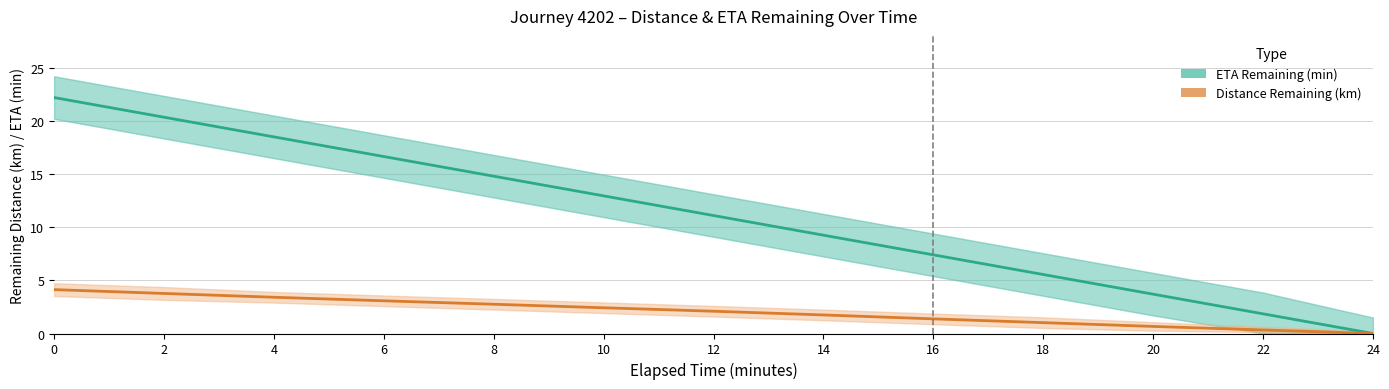

How many values in the ETA Remaining (min) series are below 11?

6